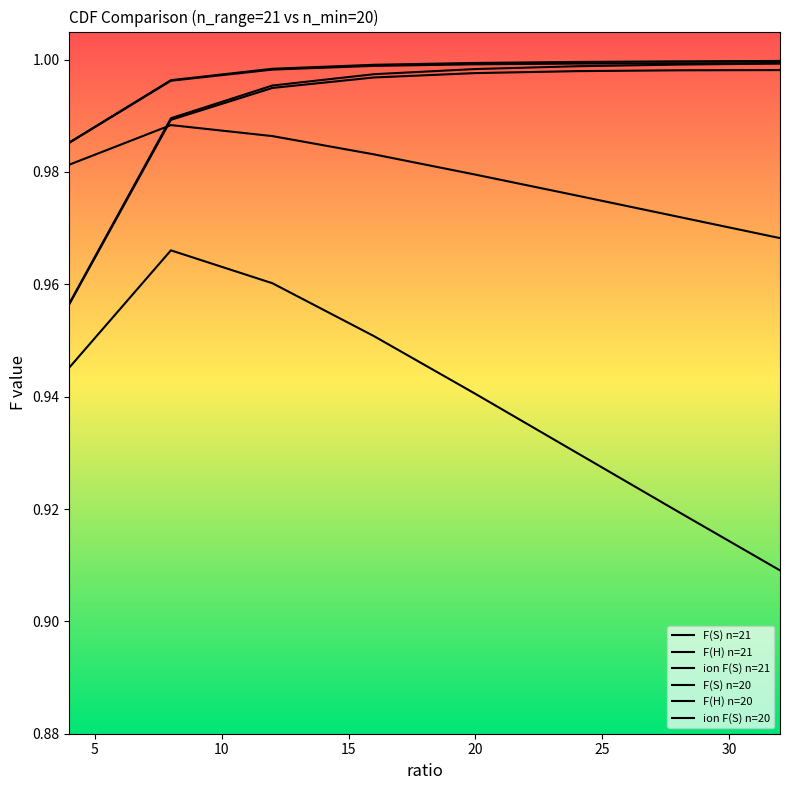

True or false: ion F(S) n=20 and ion F(S) n=21 intersect in this chart.

False